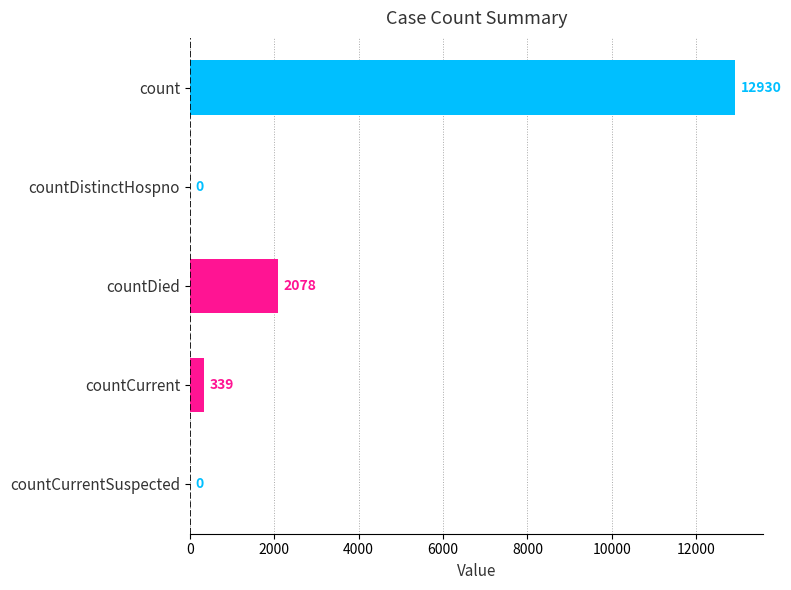

Which label corresponds to the largest value in the chart?

count